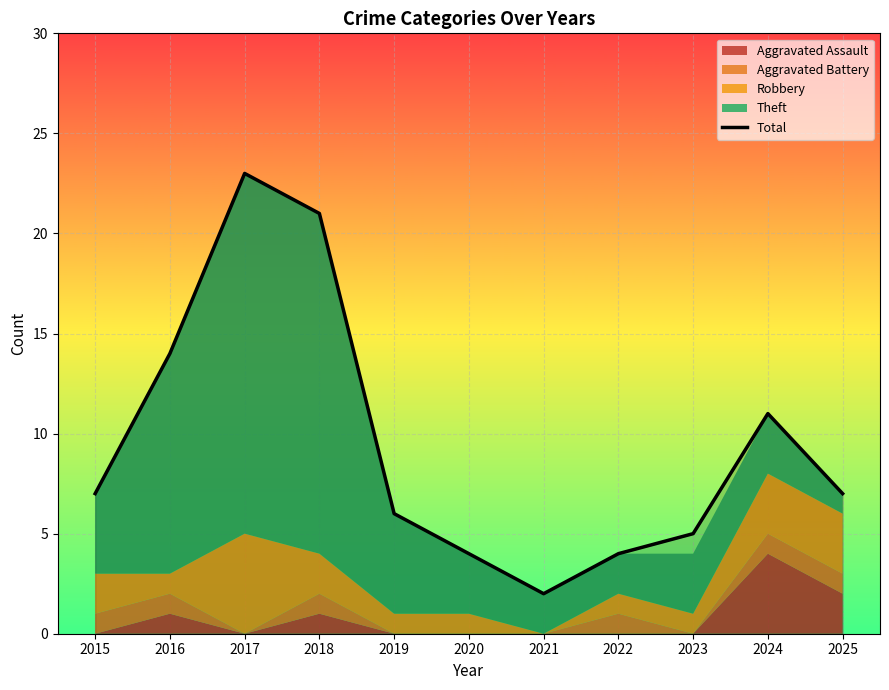

What is the change in value from 2015 to 2021?

-5